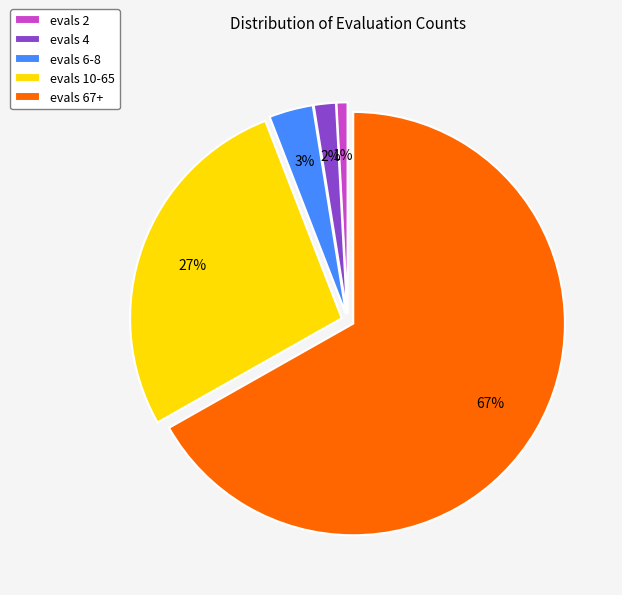

Combined, do evals 67+ and evals 2 account for over 50%?

Yes